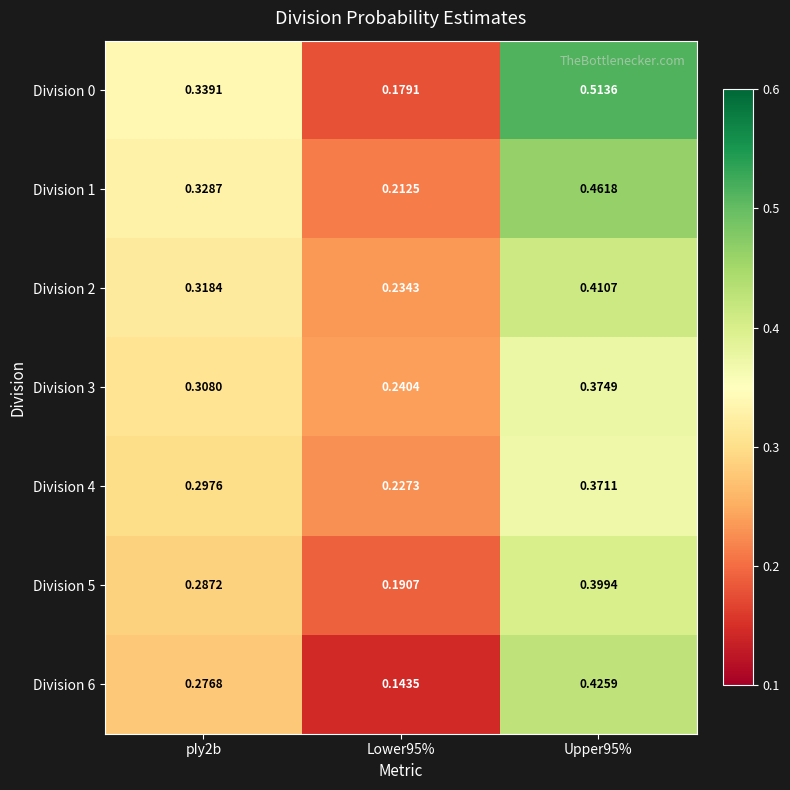

Is the value of Division 1 at Lower95% greater than the value of Division 5 at Upper95%?

No